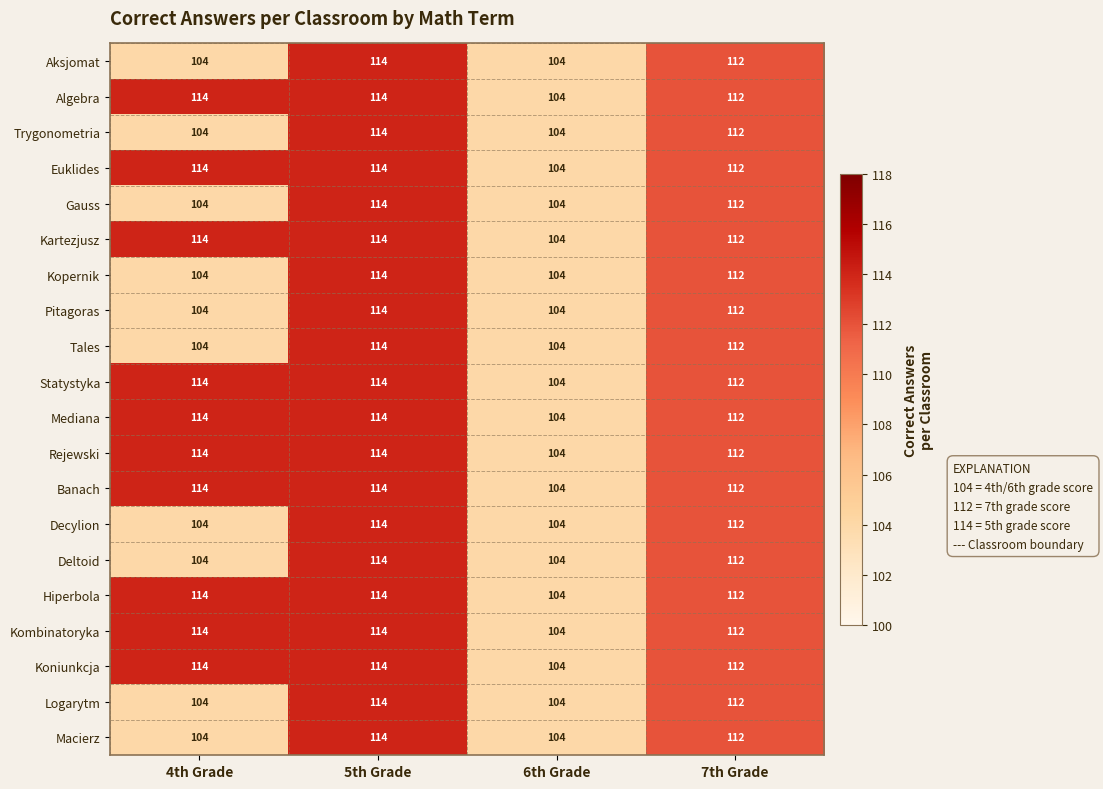

Which category has the lowest value in the Banach series?

6th Grade